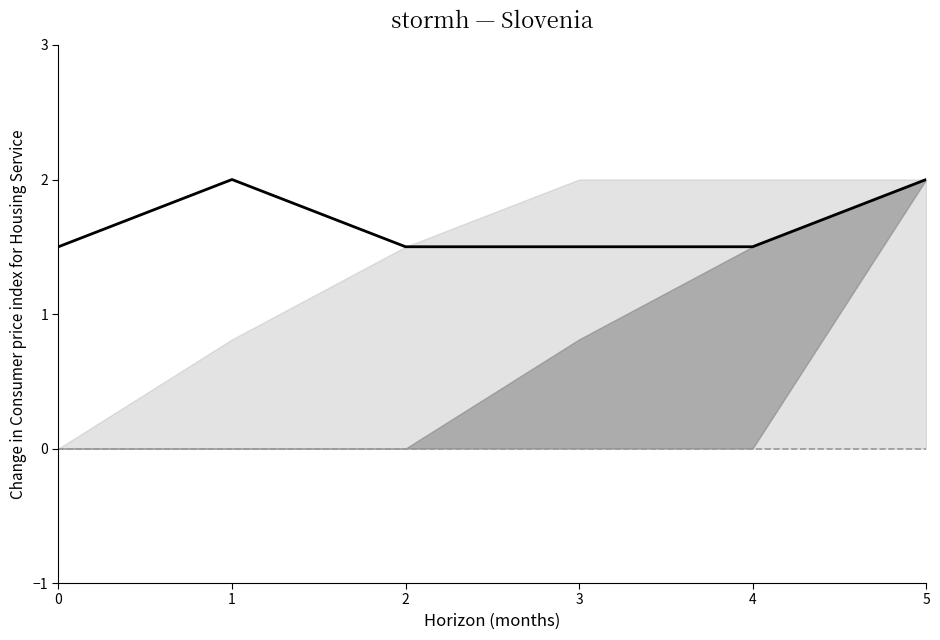

Between 5 and 3, which is larger?

5